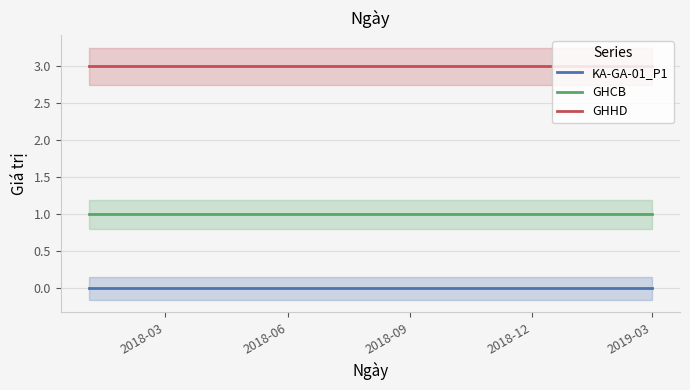

True or false: GHHD and GHCB intersect in this chart.

False